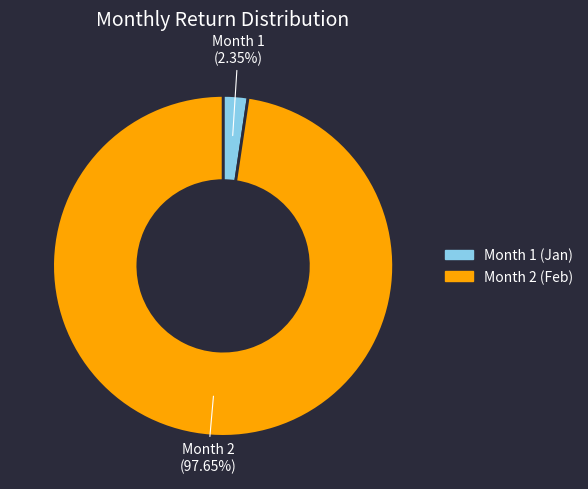

Is the sum of Month 1 and Month 2 greater than half?

Yes